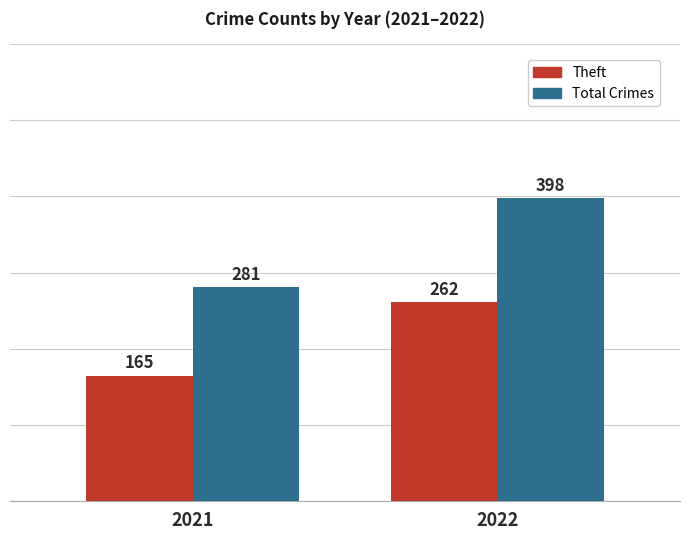

What is the difference between the highest and lowest values at 2021?

116